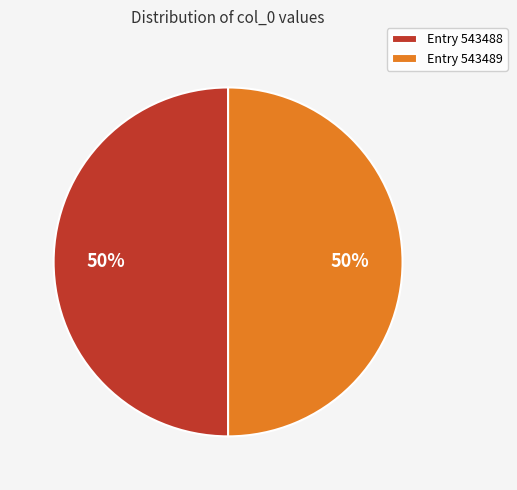

True or false: Entry 543488 accounts for 59% of the total.

False